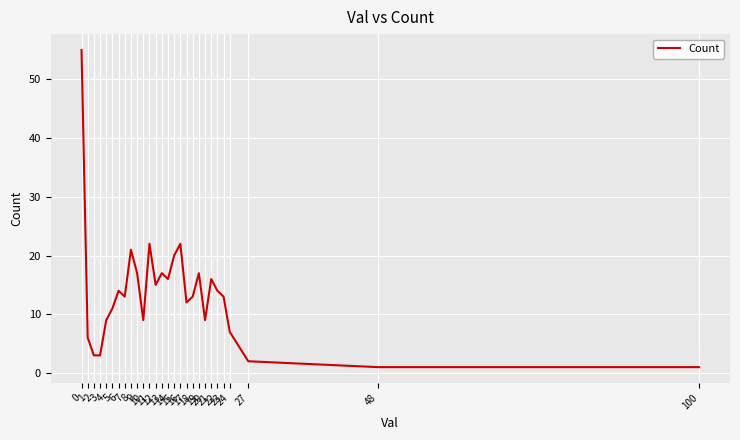

What is the difference between the maximum and minimum values?

54